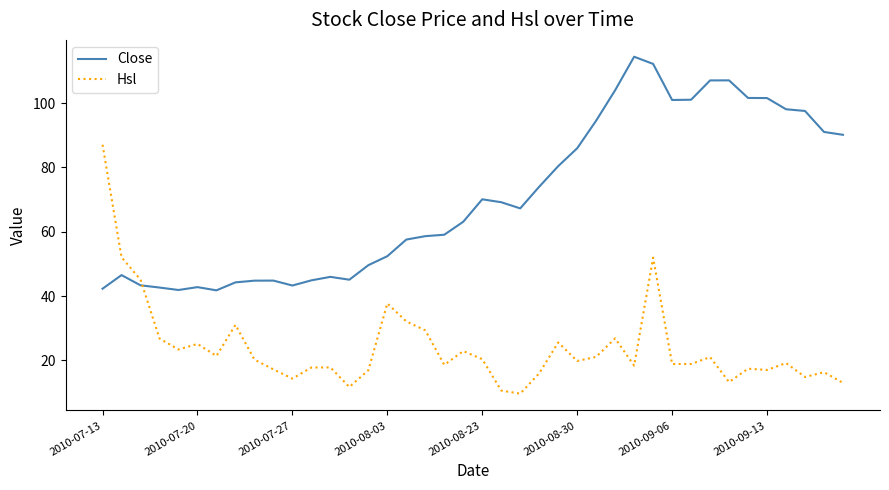

At how many categories does at least one series exceed 108?

2